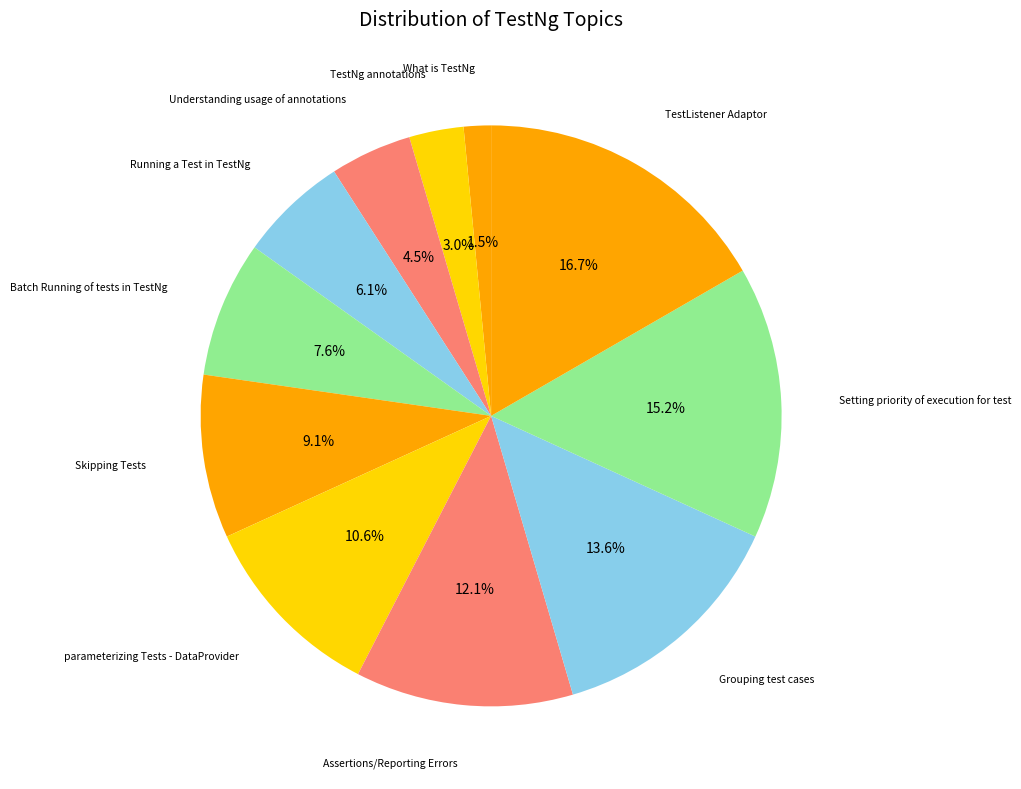

How many slices are in this pie chart?

11